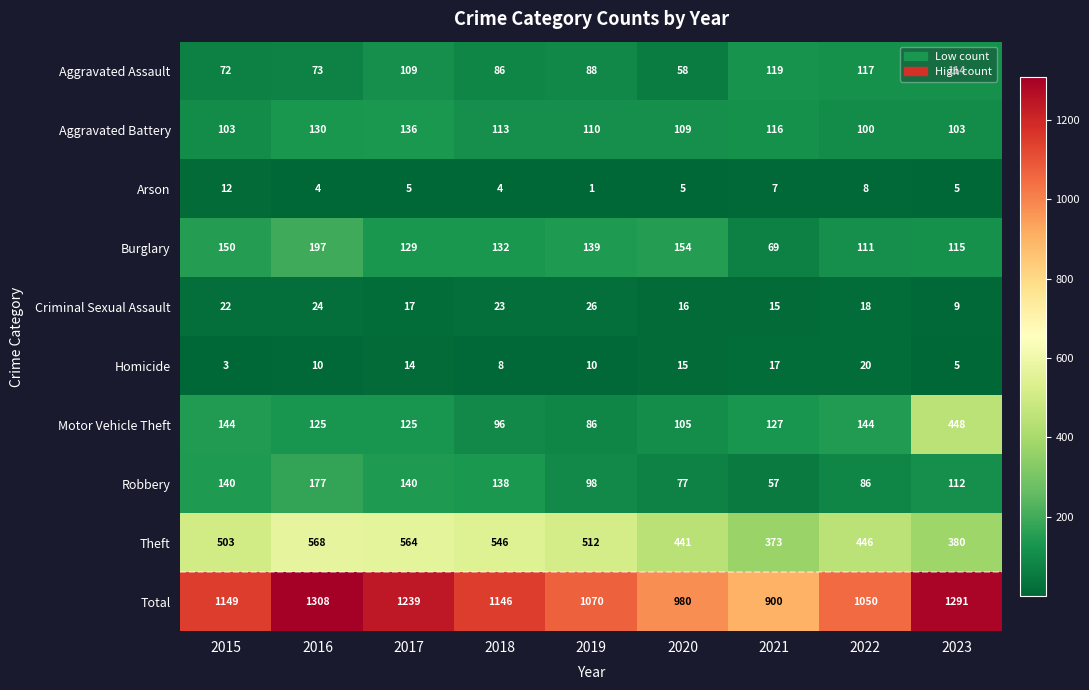

What is the sum of the Homicide values at 2023 and 2022?

25